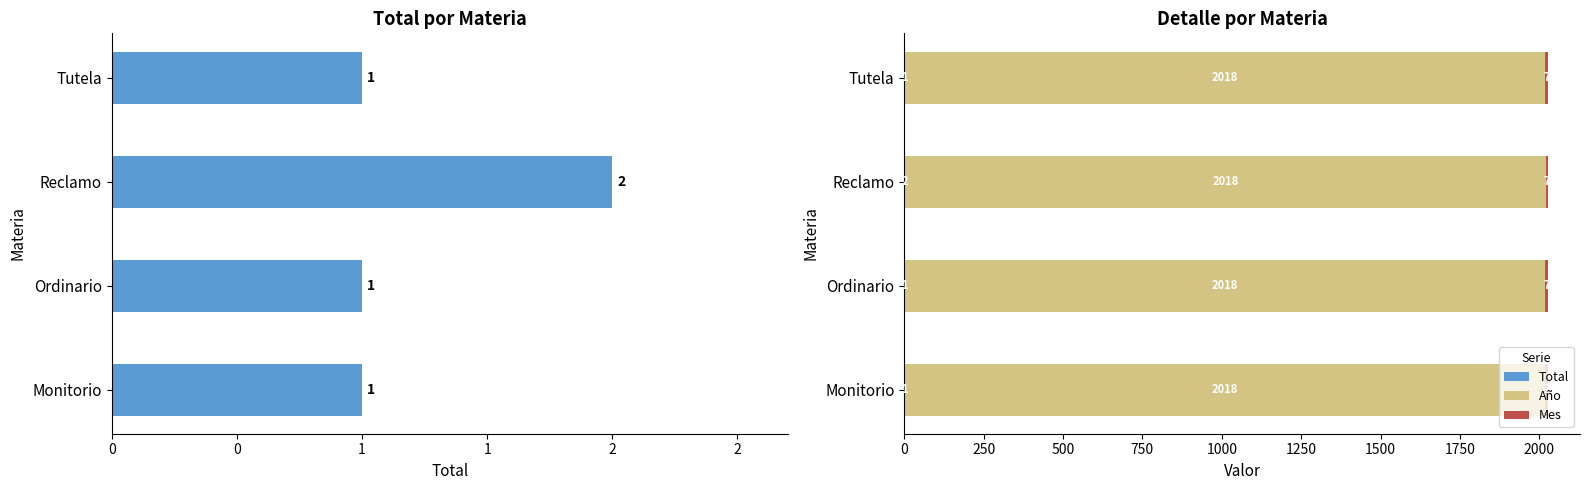

What is the average value of the Total series?

1.2